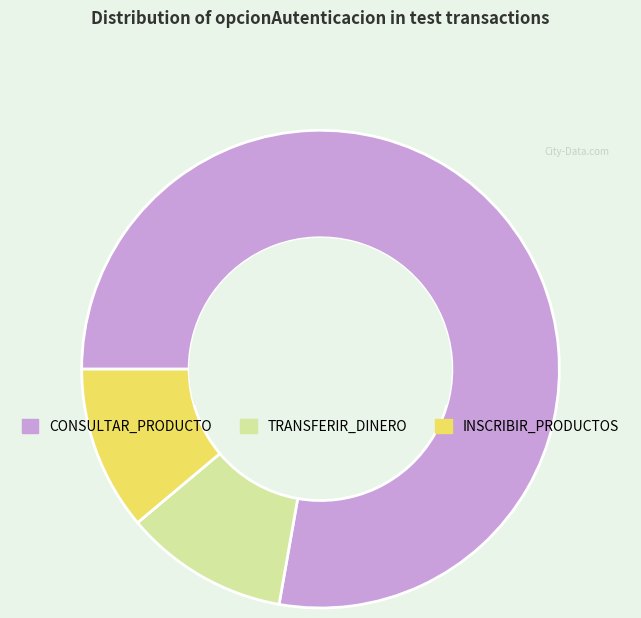

Is it true that INSCRIBIR_PRODUCTOS is 11% of the pie?

True